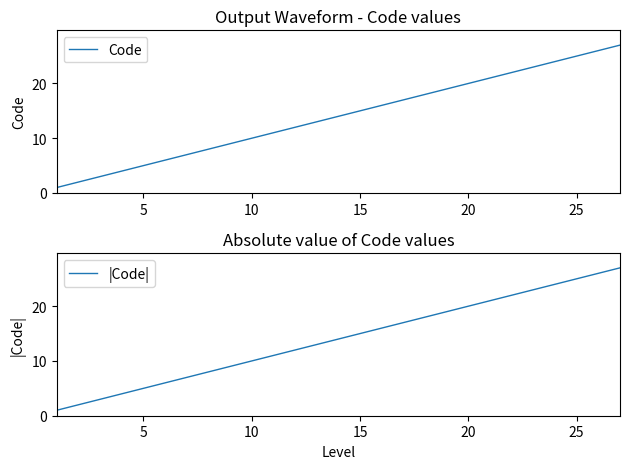

What is the lowest value of the Code series?

1